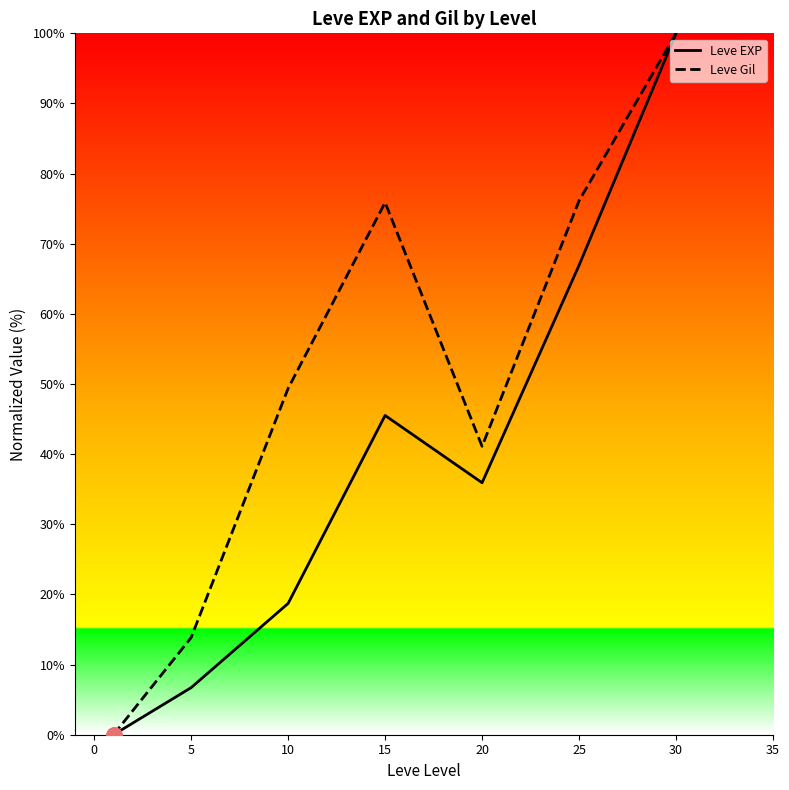

Which series has the largest Y range (max minus min)?

Leve EXP